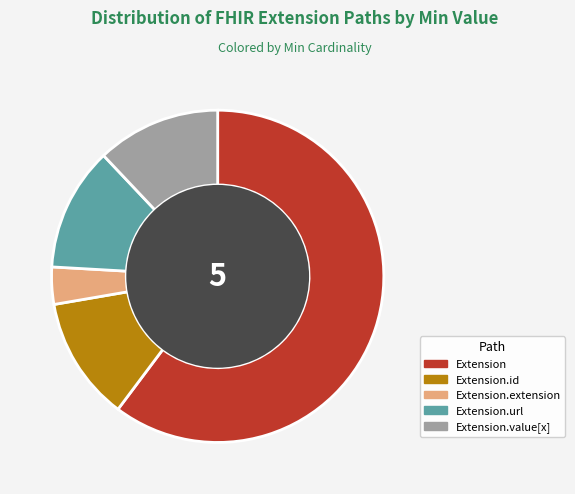

Combined, do Extension and Extension.id account for over 50%?

Yes